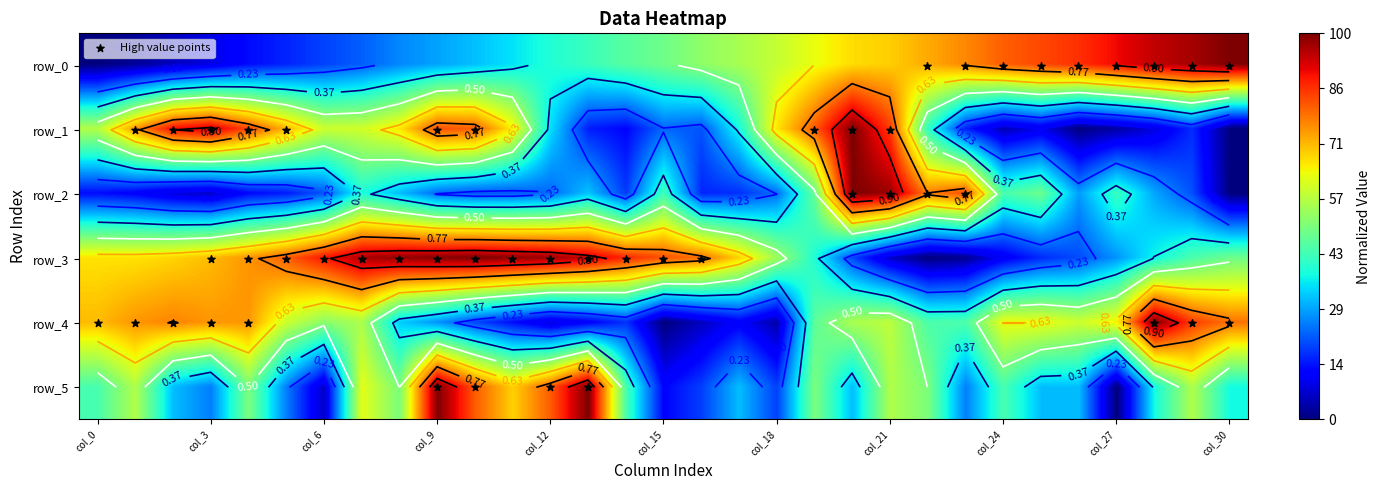

What is the difference between the maximum and minimum values in the row_2 series?

1.0